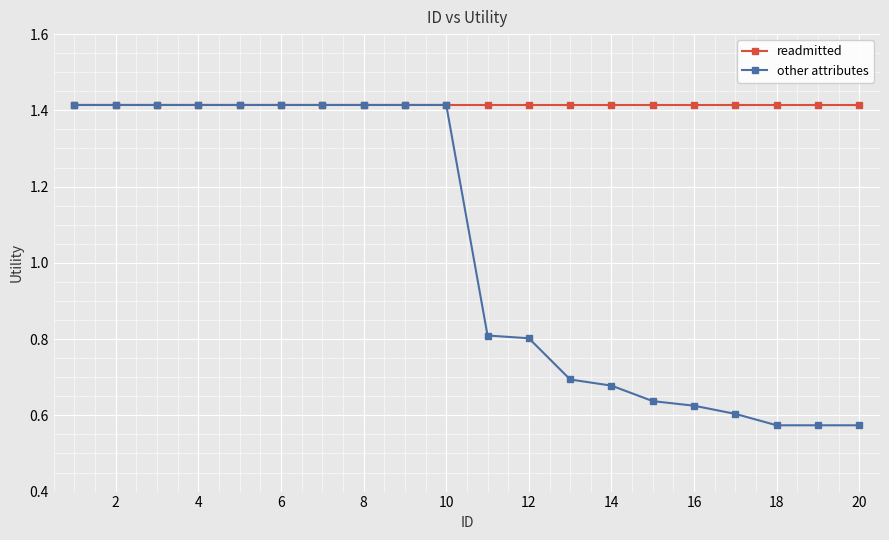

Which series has the largest range (max minus min)?

other attributes